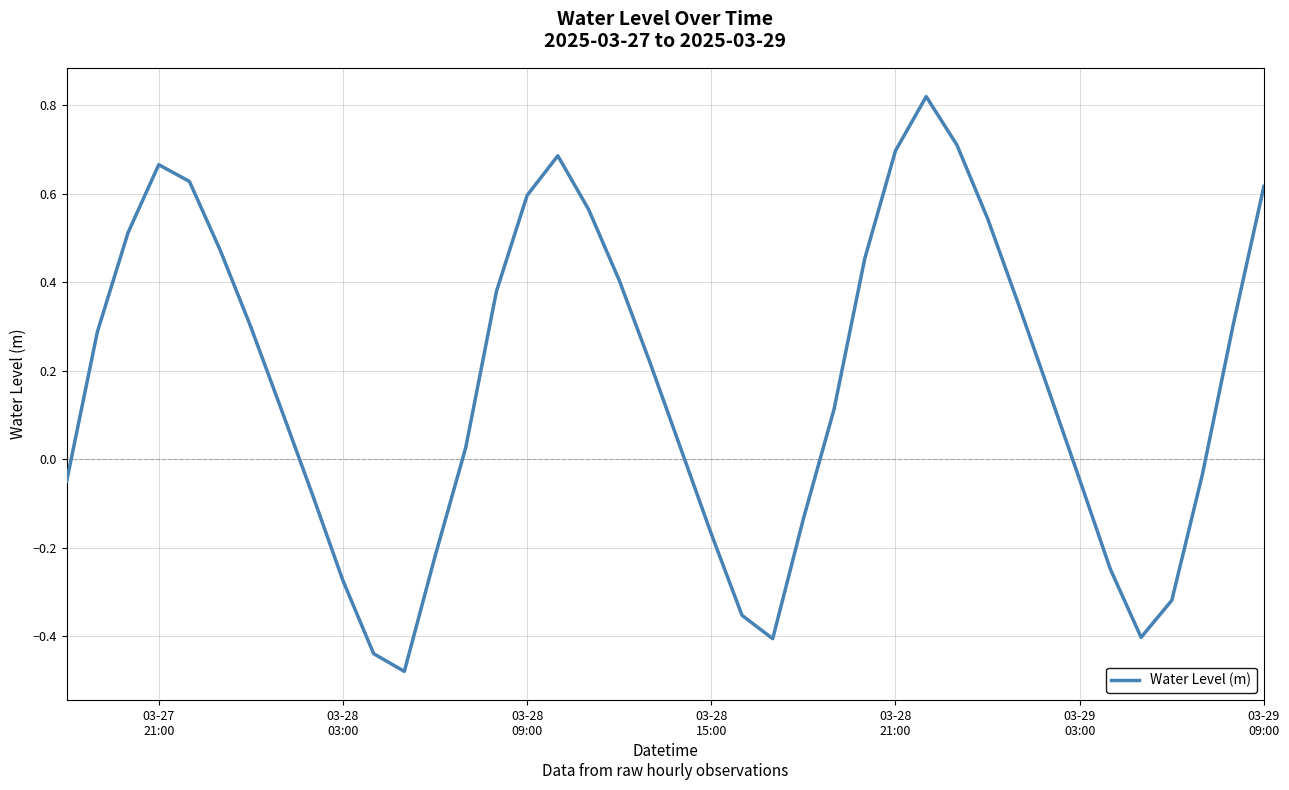

How many lines are shown in the chart?

1